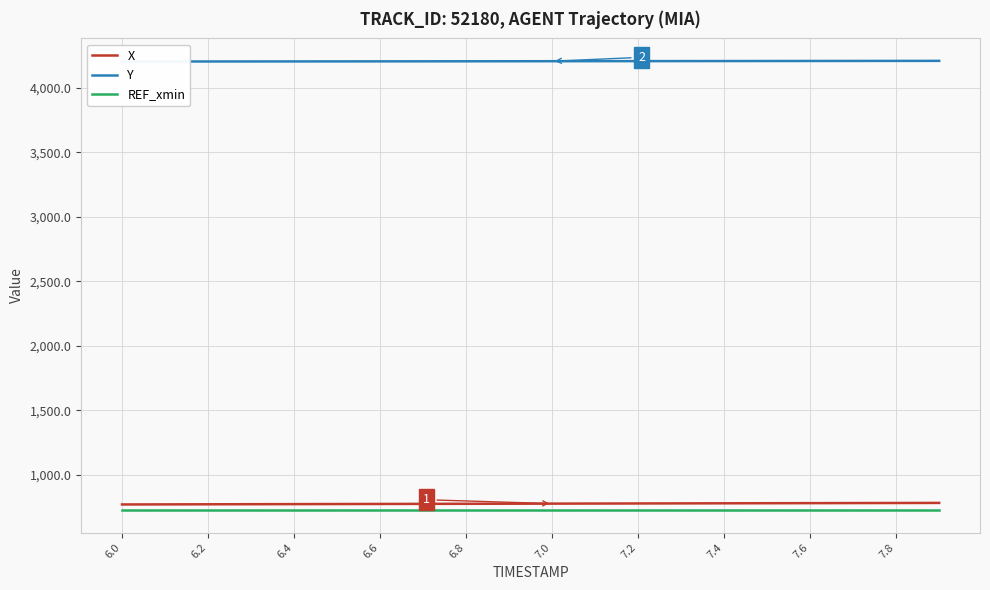

What is the minimum value for X?

770.8